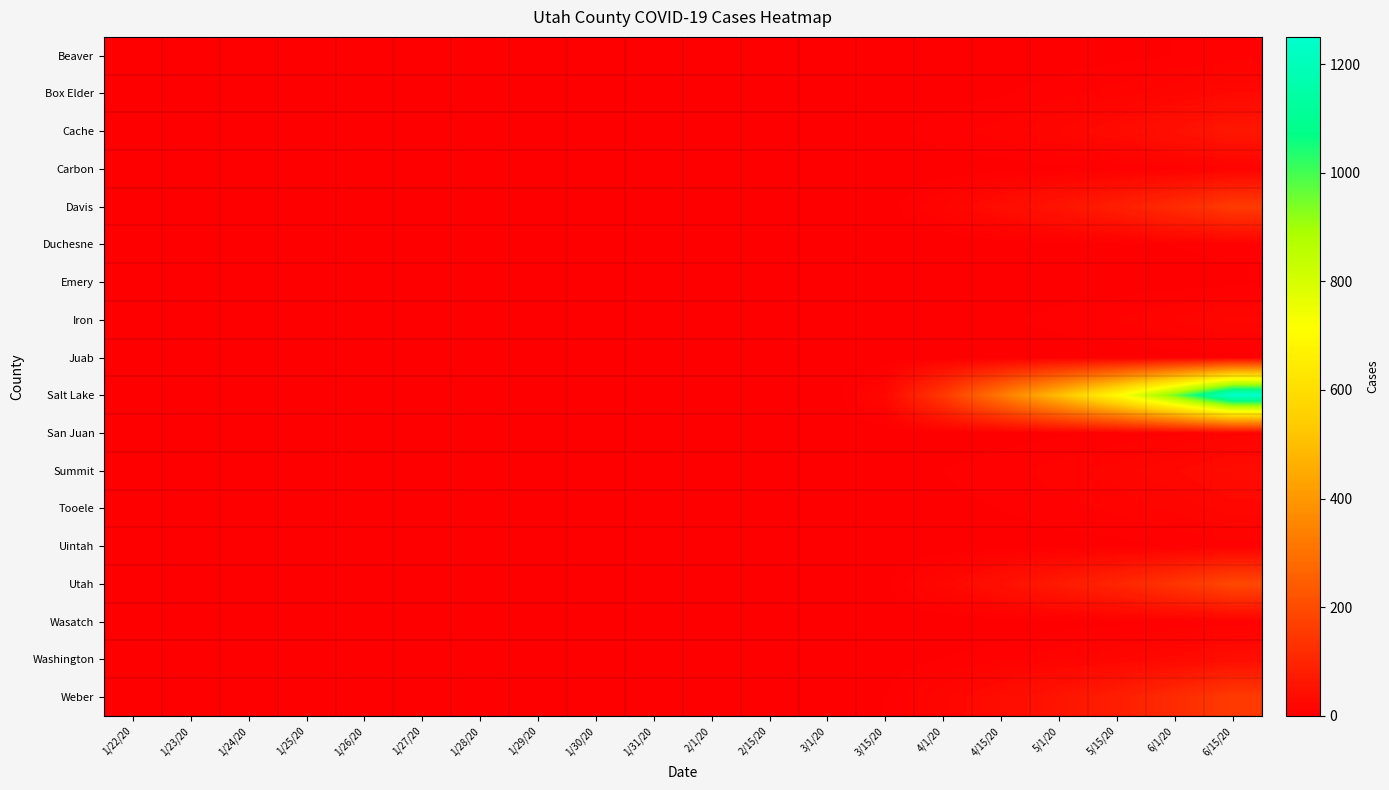

Between 2/15/20 and 5/1/20, which series saw the biggest shift?

Salt Lake